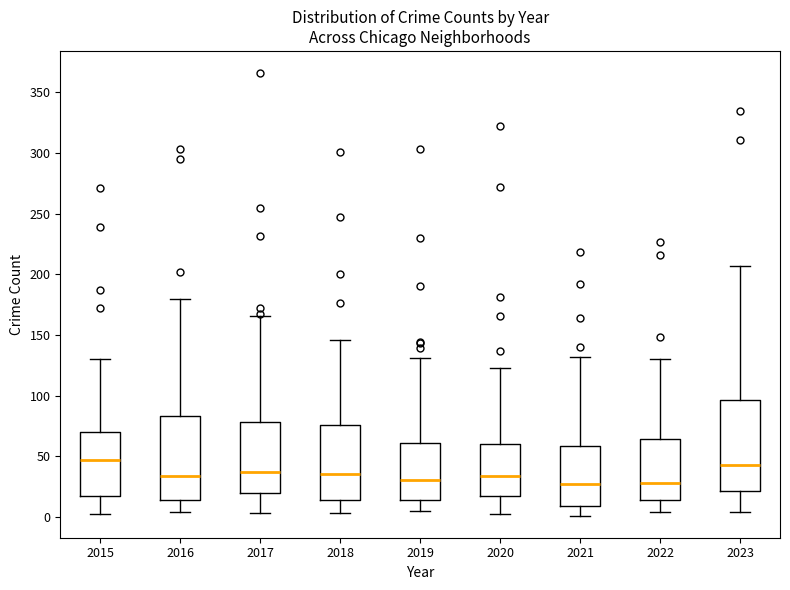

Reading left to right, read every box against the y-axis: the position of its median line, the range the box covers, and the ends of its whiskers. The values are not printed on the chart, so give them approximately, as read against the axis.

2015: median 45, box 15 to 70, whiskers 0 to 130
2016: median 35, box 15 to 85, whiskers 5 to 180
2017: median 35, box 20 to 80, whiskers 5 to 165
2018: median 35, box 15 to 75, whiskers 5 to 145
2019: median 30, box 15 to 60, whiskers 5 to 130
2020: median 35, box 15 to 60, whiskers 0 to 125
2021: median 25, box 10 to 60, whiskers 0 to 130
2022: median 30, box 15 to 65, whiskers 5 to 130
2023: median 45, box 20 to 95, whiskers 5 to 205